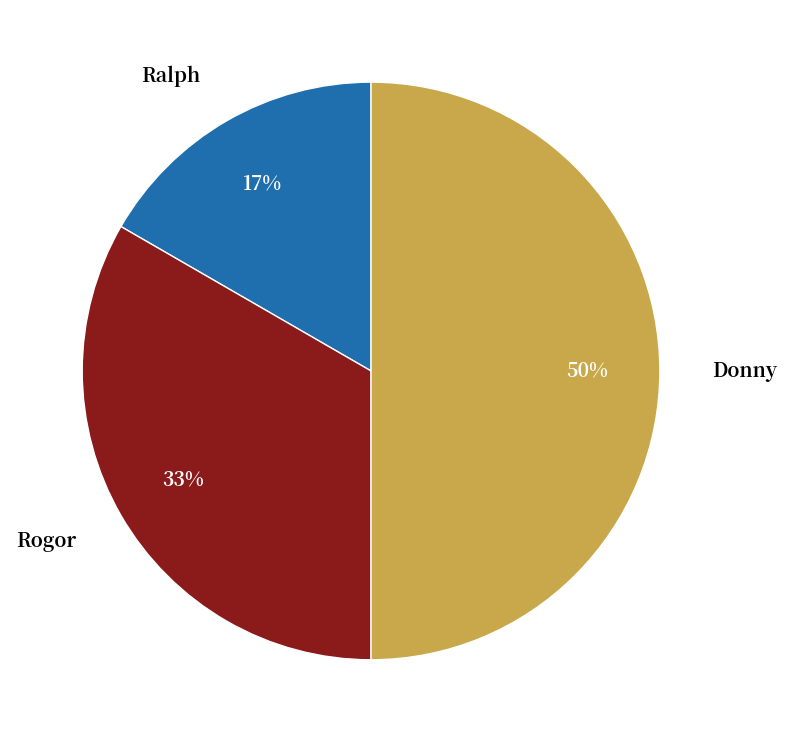

What percentage is the Donny slice, to the nearest percent?

50%